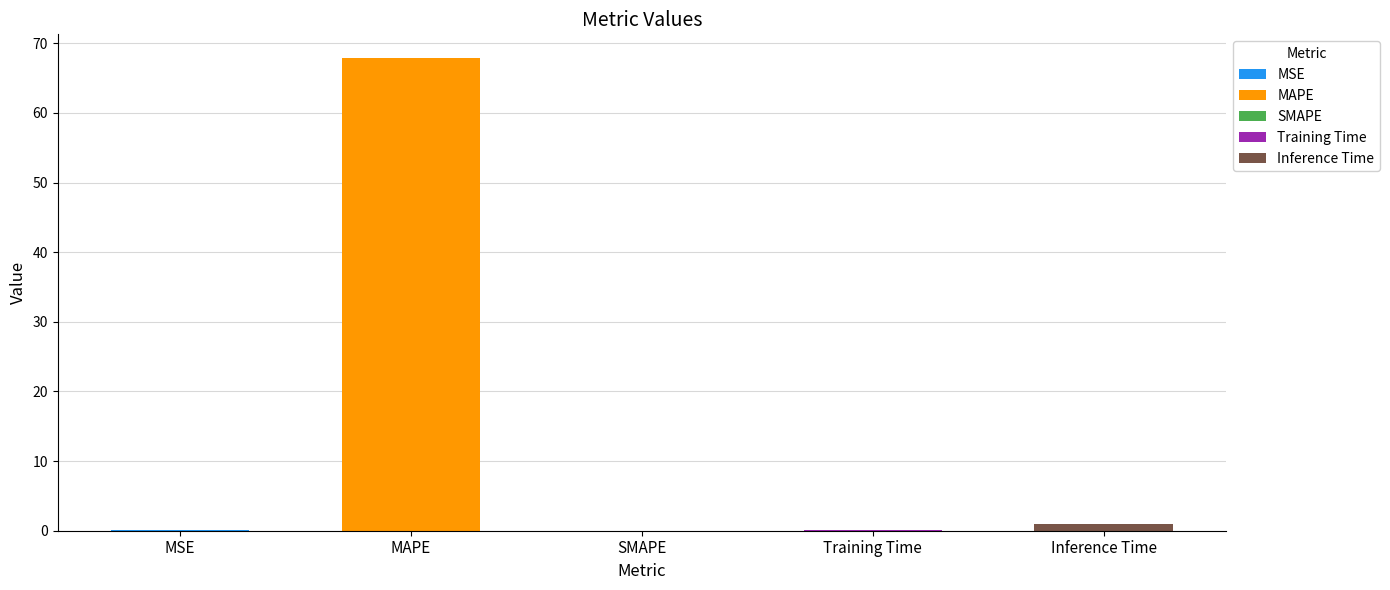

What is the difference between the maximum and second lowest values?

67.8